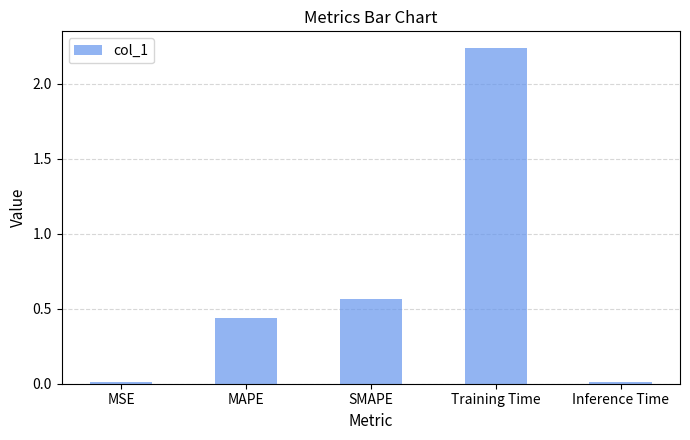

What is the label of the 5th bar from the left?

Inference Time